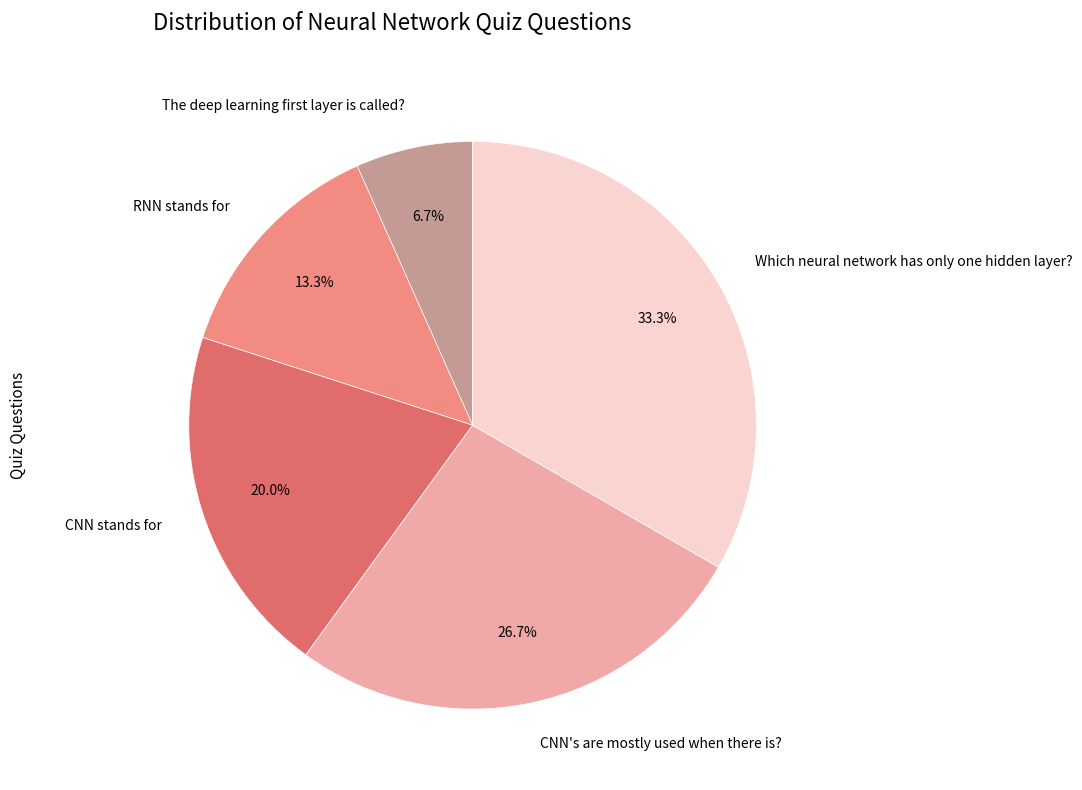

What is the ratio of the value at RNN stands for to the value at CNN stands for?

0.7